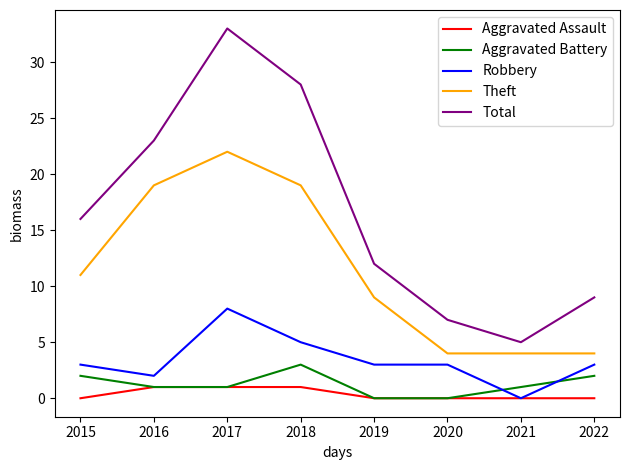

Reading right to left, transcribe all the data shown in this chart.

Aggravated Assault: 0	0	0	0	1	1	1	0
Aggravated Battery: 2	1	0	0	3	1	1	2
Robbery: 3	0	3	3	5	8	2	3
Theft: 4	4	4	9	19	22	19	11
Total: 9	5	7	12	28	33	23	16